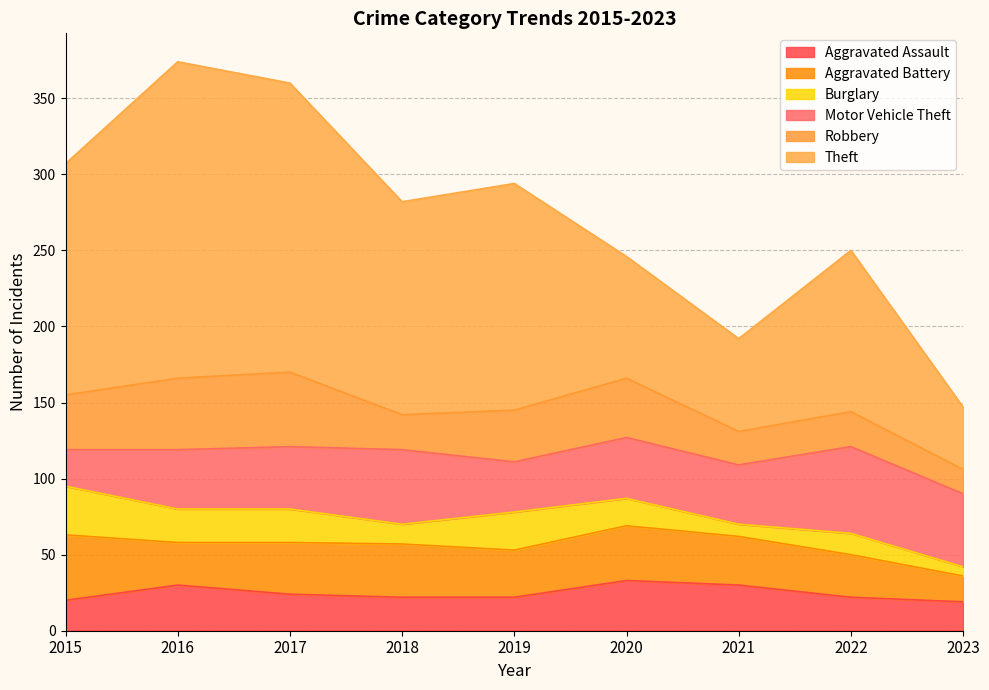

At which label does Burglary reach its minimum?

2023